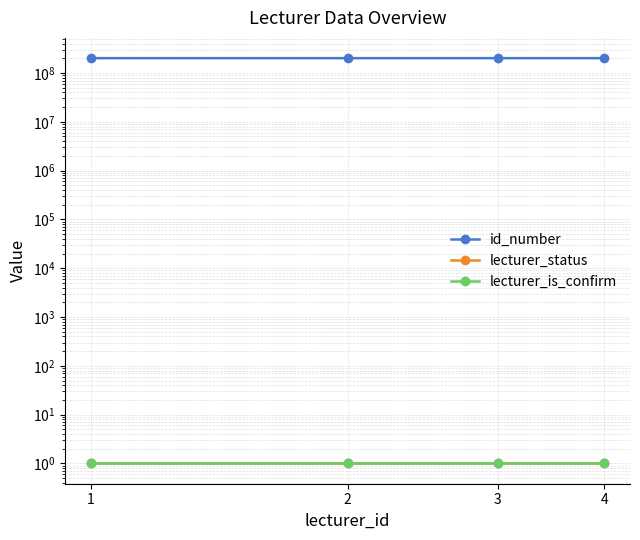

What are all the series names shown in the legend?

id_number, lecturer_status, lecturer_is_confirm